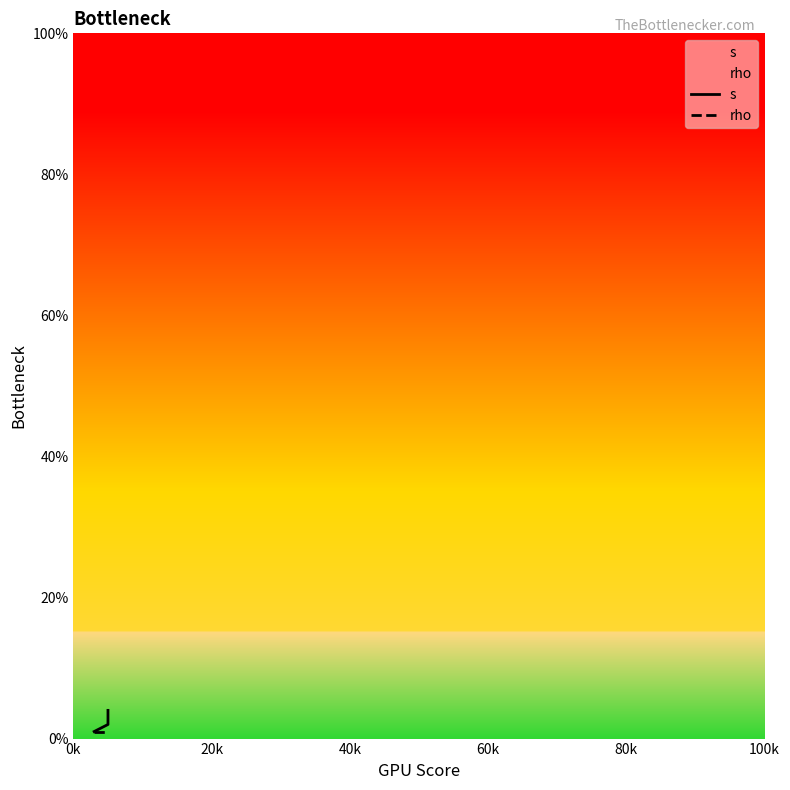

Rank the categories by rho value from lowest to highest.

0k, 20k, 40k, 60k